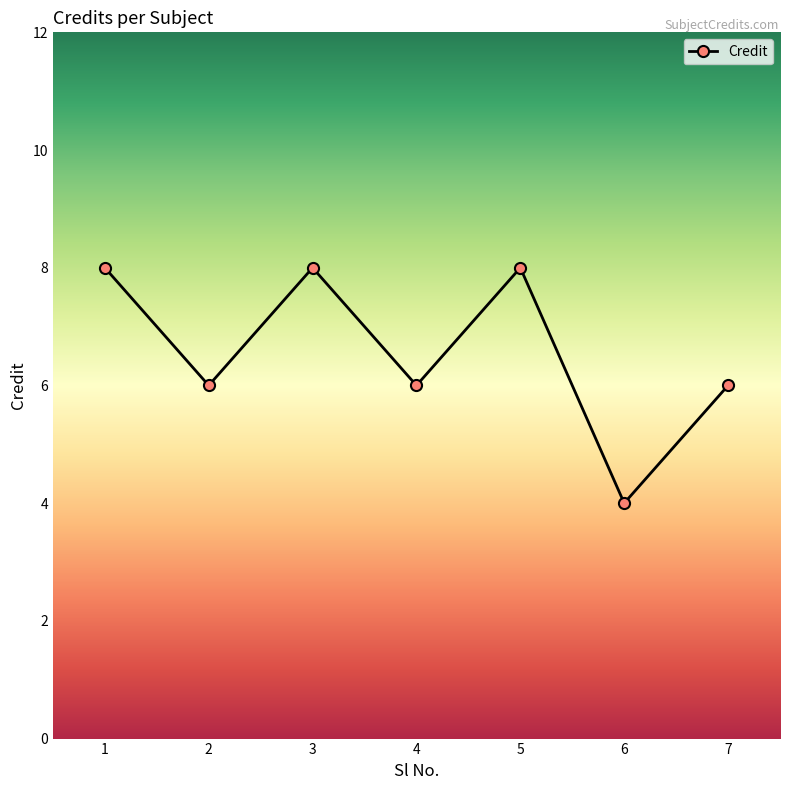

Count the number of categories in the chart.

7